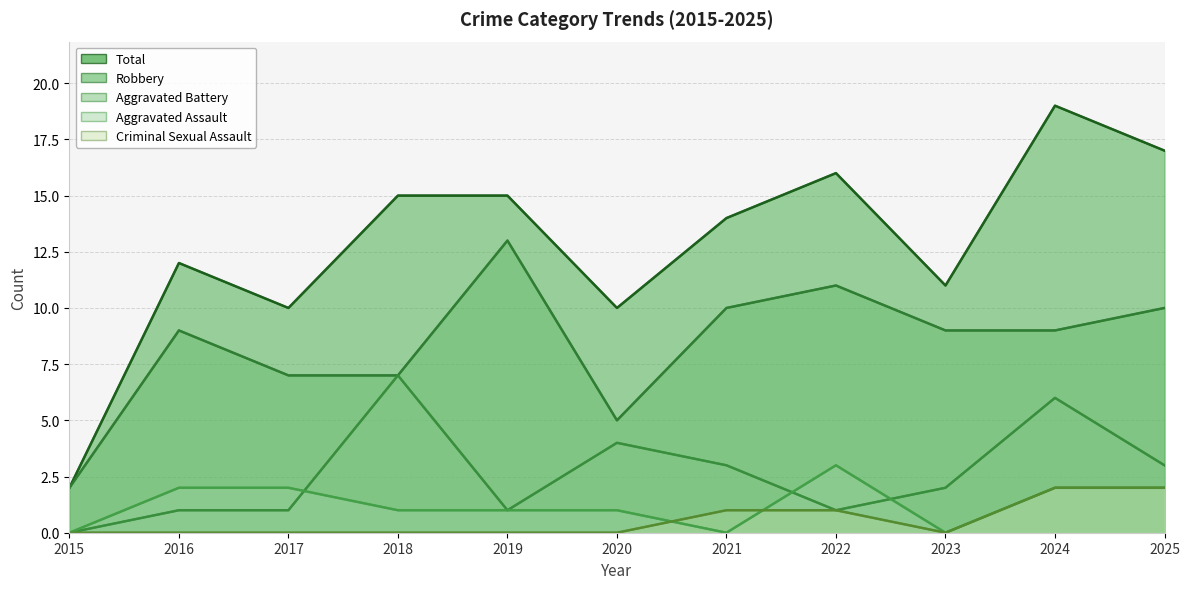

True or false: Robbery has a value of 5 at 2023.

False